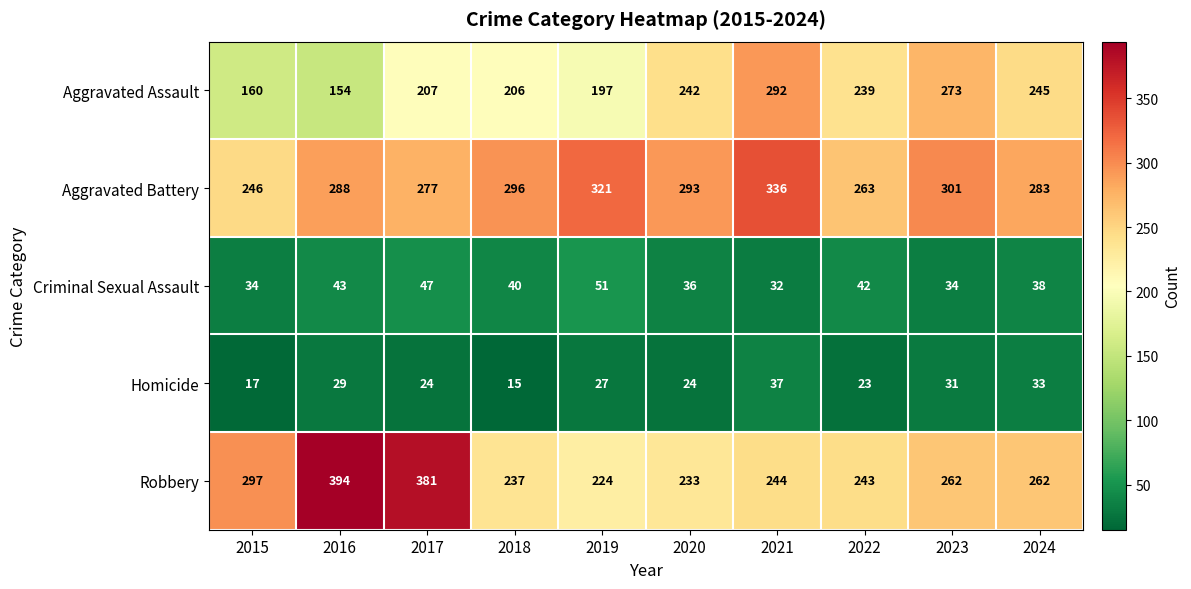

How many distinct data groups are displayed?

5